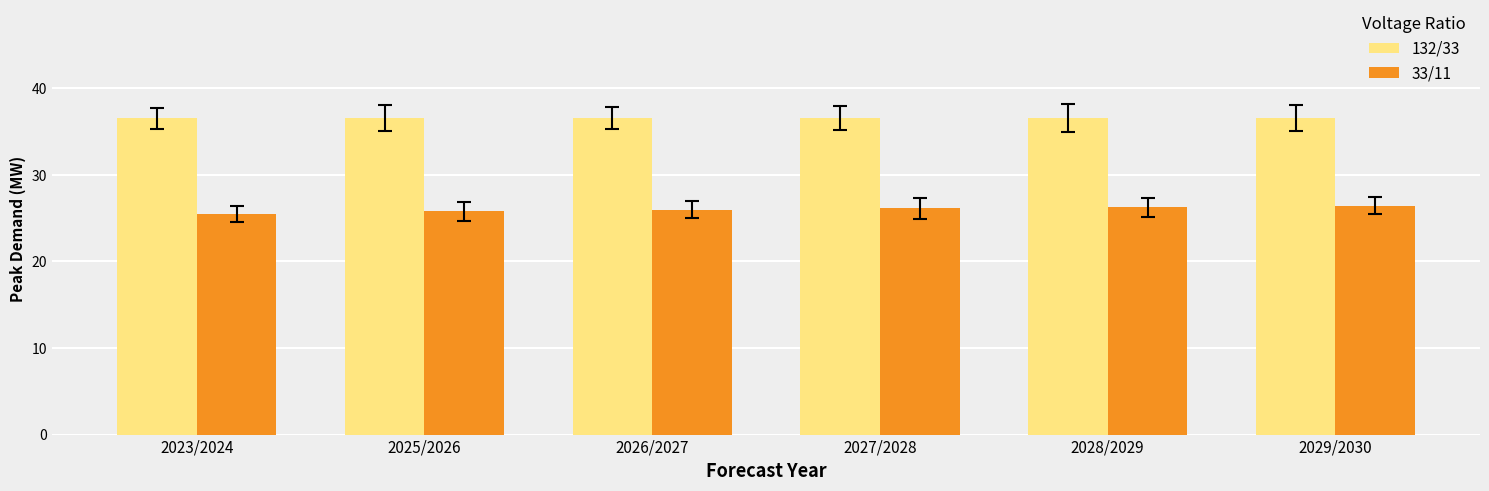

How many distinct data groups are displayed?

2